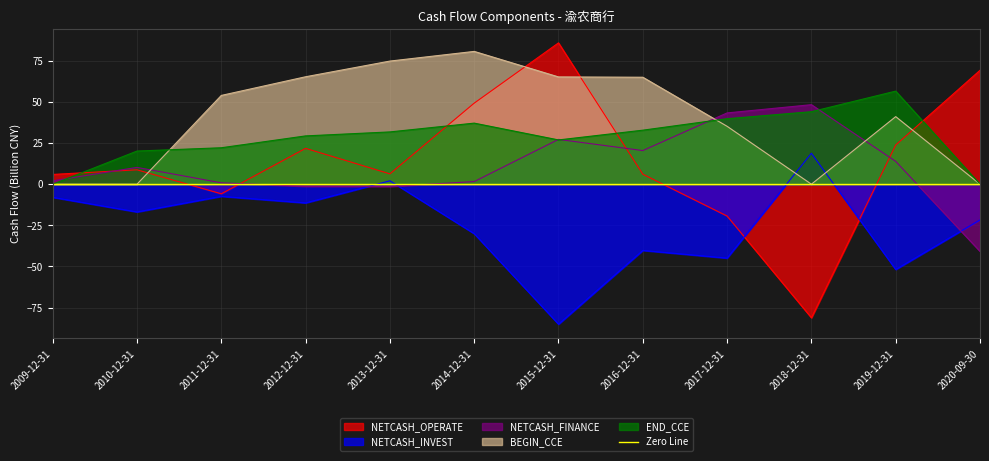

In NETCASH_FINANCE, how many points are higher than both neighbors (excluding endpoints)?

3